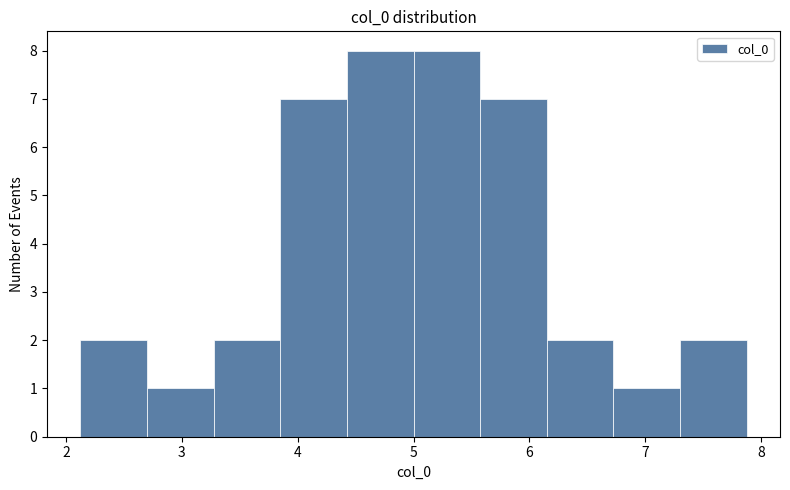

Reading left to right, list every bar in this chart as the range it spans on the x-axis followed by its height. Neither the bar edges nor the heights are printed on the chart, so give them approximately, as read against the axes.

2.1 to 2.7: 2
2.7 to 3.3: 1
3.3 to 3.8: 2
3.8 to 4.4: 7
4.4 to 5.0: 8
5.0 to 5.6: 8
5.6 to 6.2: 7
6.2 to 6.7: 2
6.7 to 7.3: 1
7.3 to 7.9: 2